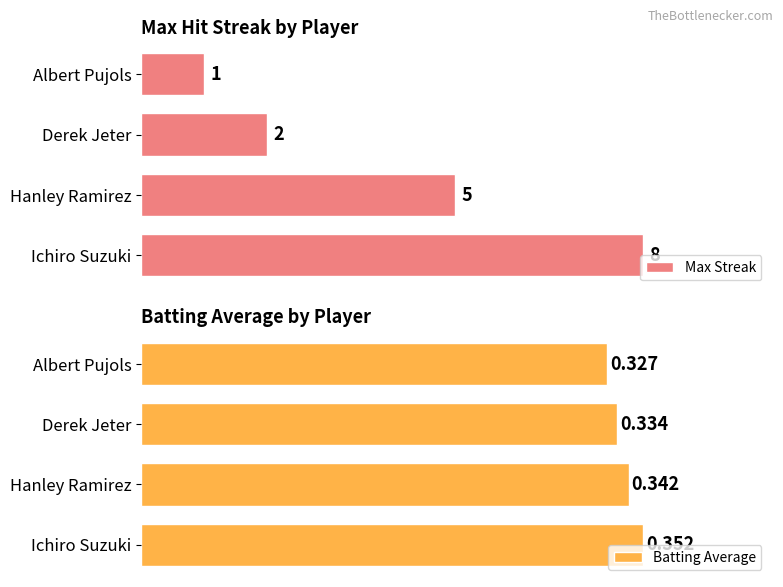

Rank the categories by Max Streak value from lowest to highest.

Albert Pujols, Derek Jeter, Hanley Ramirez, Ichiro Suzuki